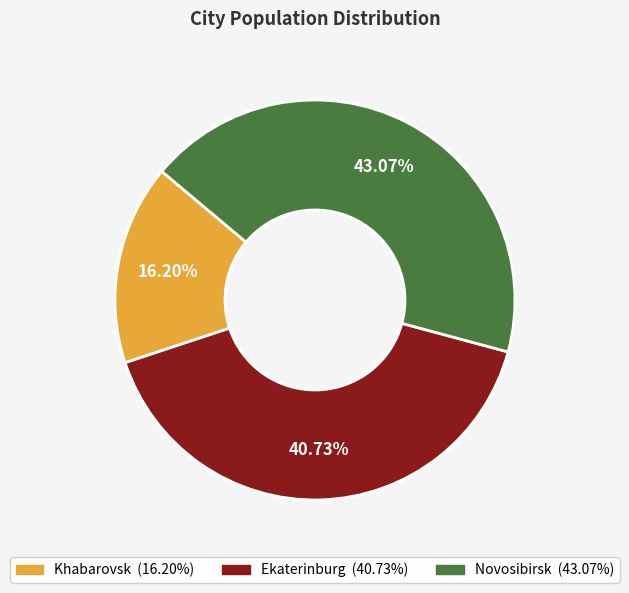

Count the number of slices in the pie.

3